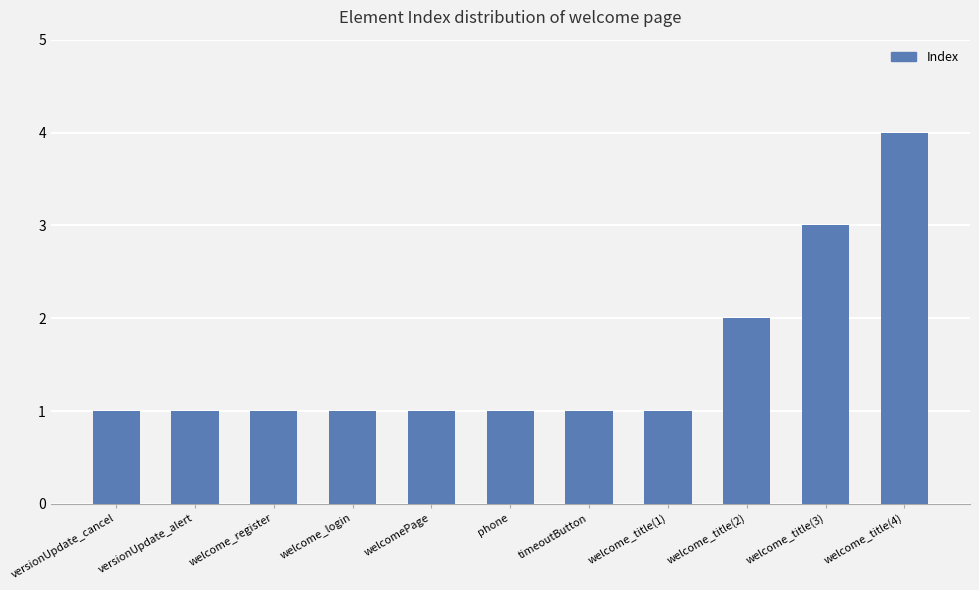

What is the maximum value shown in the chart?

4